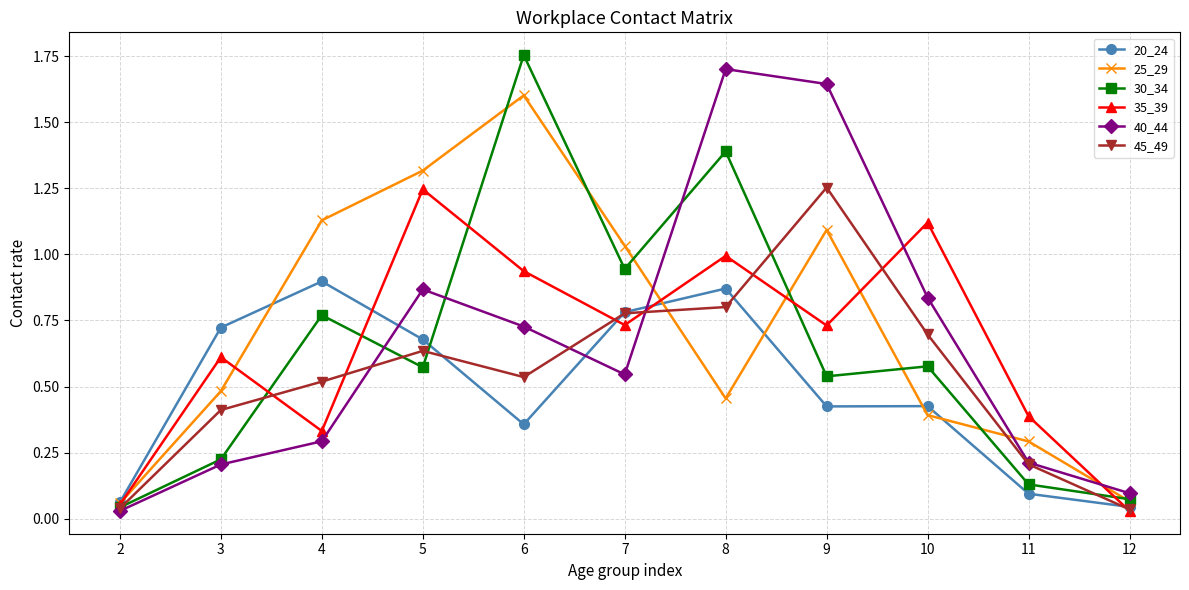

Is the value of 40_44 at 7 greater than the value of 30_34 at 4?

No